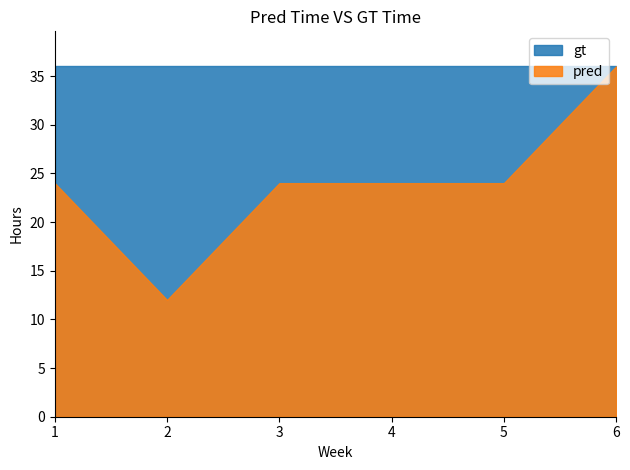

In D2_count, how many points are lower than both neighbors (excluding endpoints)?

1